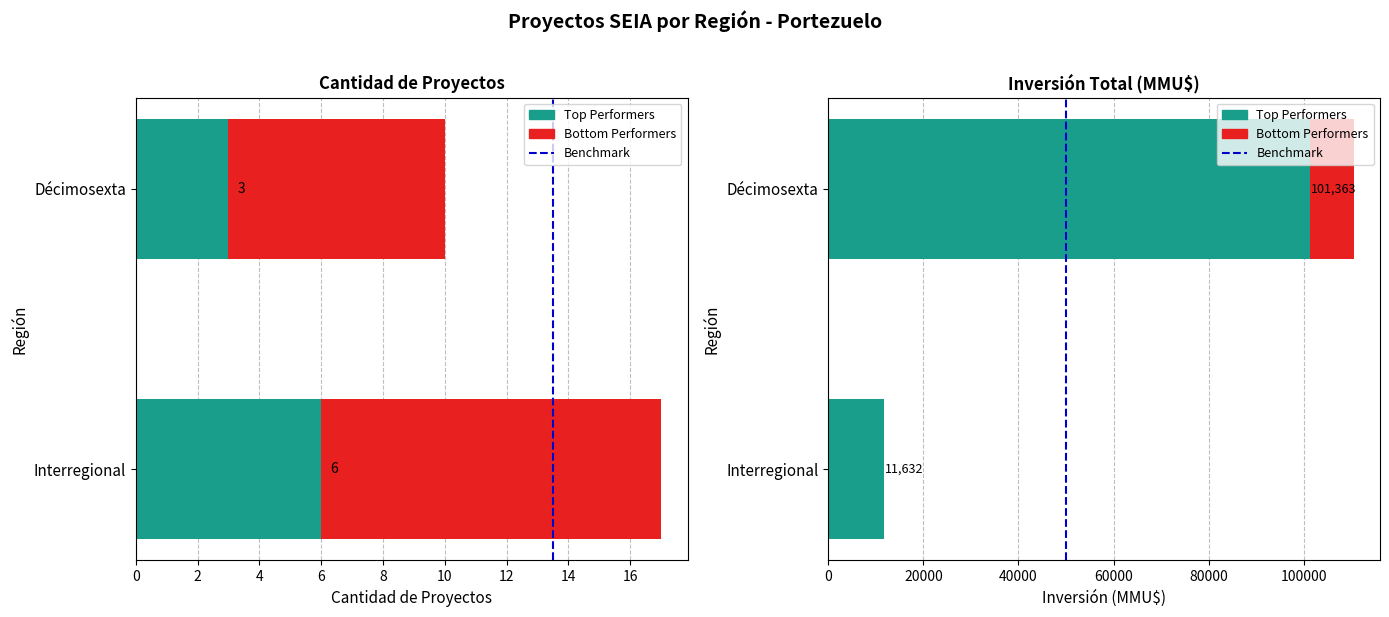

True or false: Benchmark has a value of 0 at 0.

True